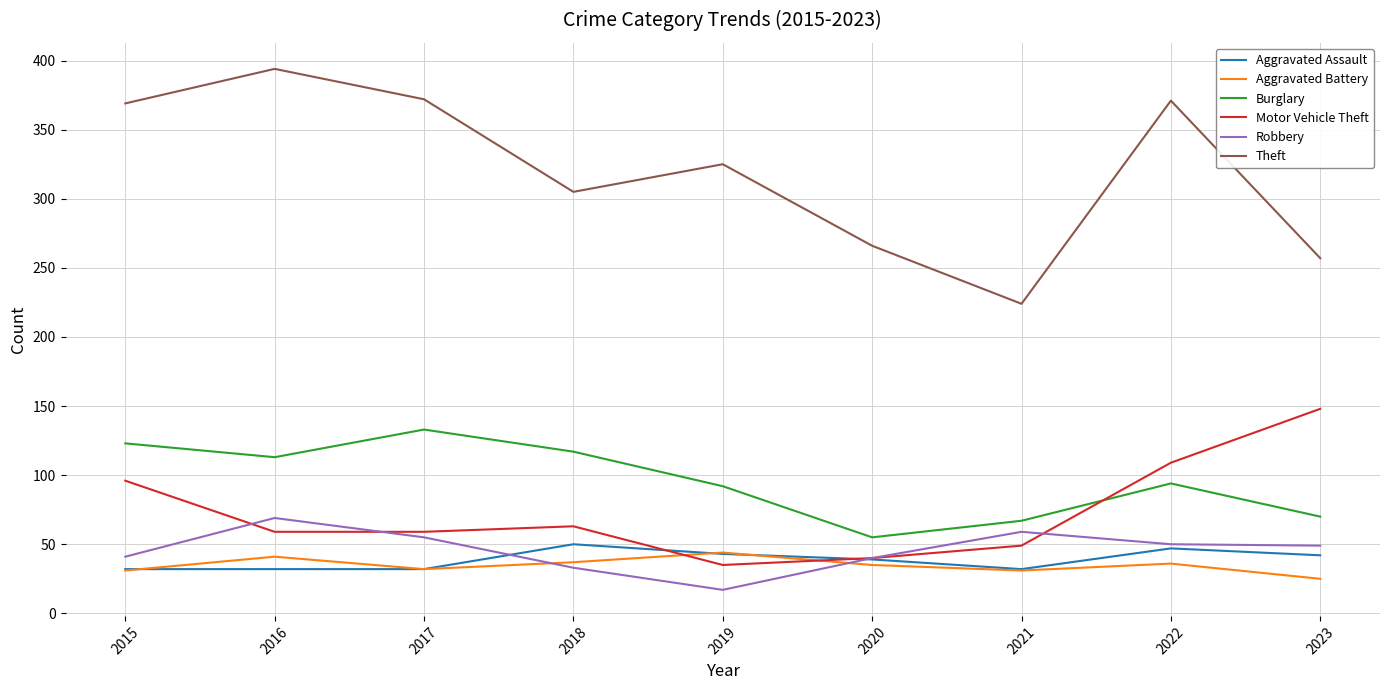

True or false: Aggravated Assault and Burglary intersect in this chart.

False